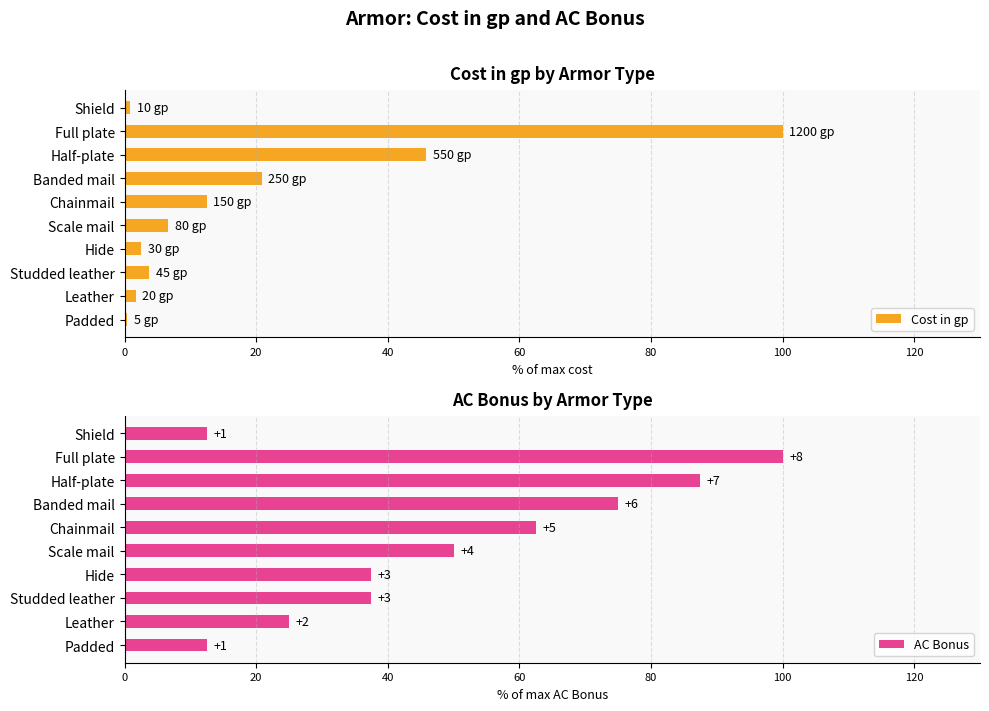

List the series in order of their peak value, highest first.

Cost in gp, AC Bonus